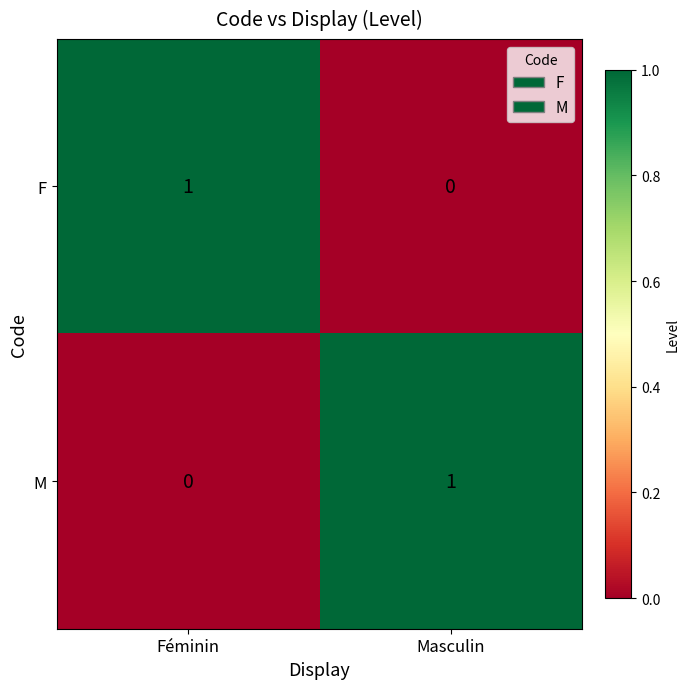

Is the value of M at Masculin greater than the value of F at Masculin?

Yes